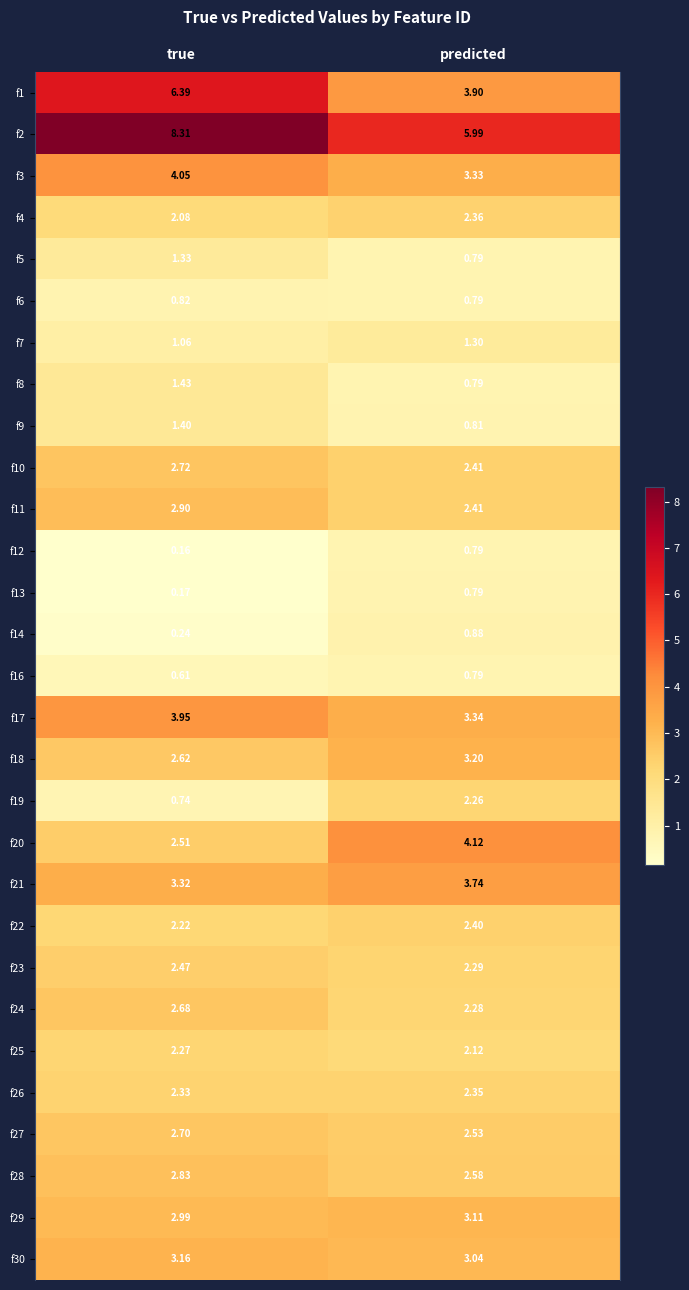

At which label is f13 closest to 0?

true